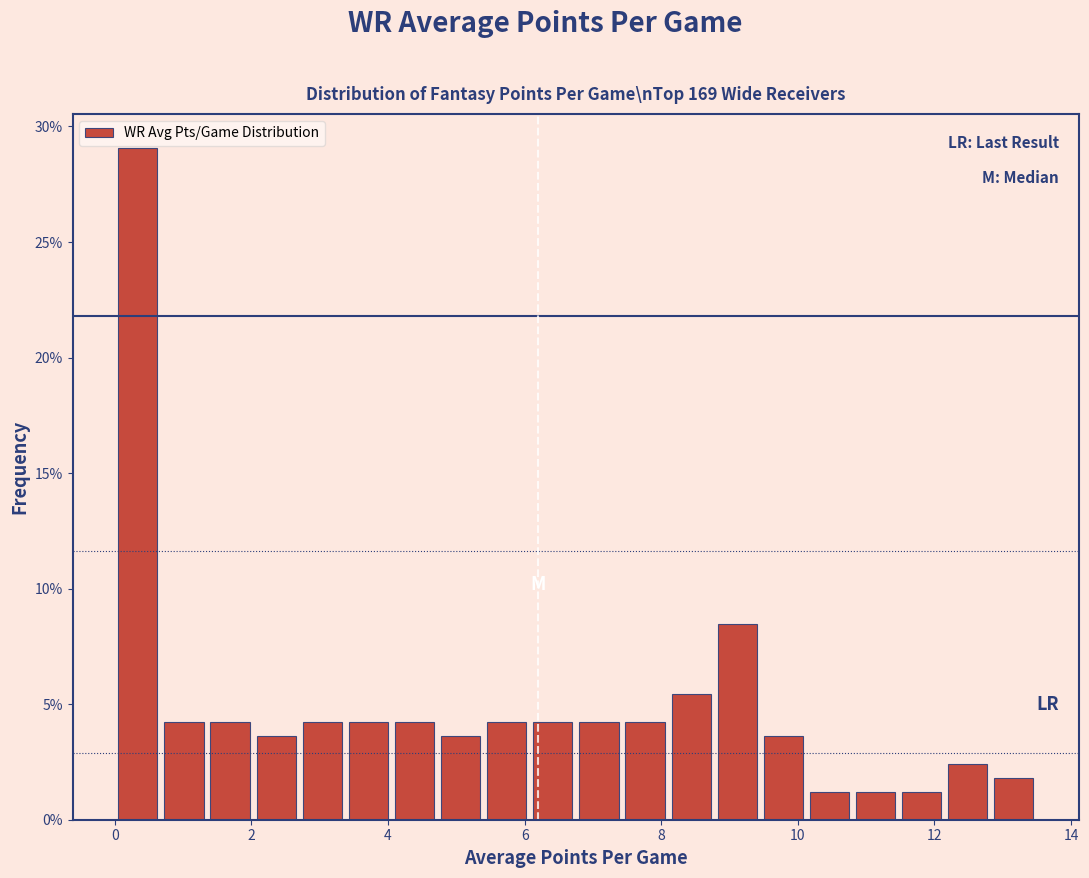

Around what value on the x-axis is the tallest bar? Give the approximate position of its centre, as read against the axis.

0.4